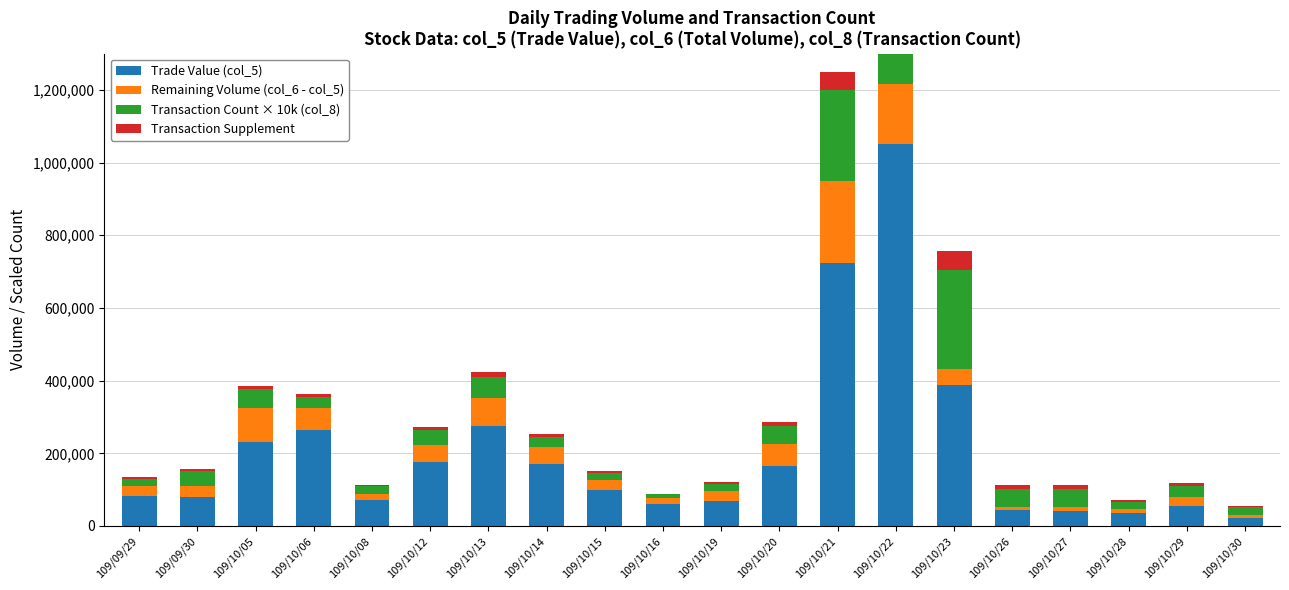

The Transaction Supplement series shows 6677 at 109/09/29. True or false?

False